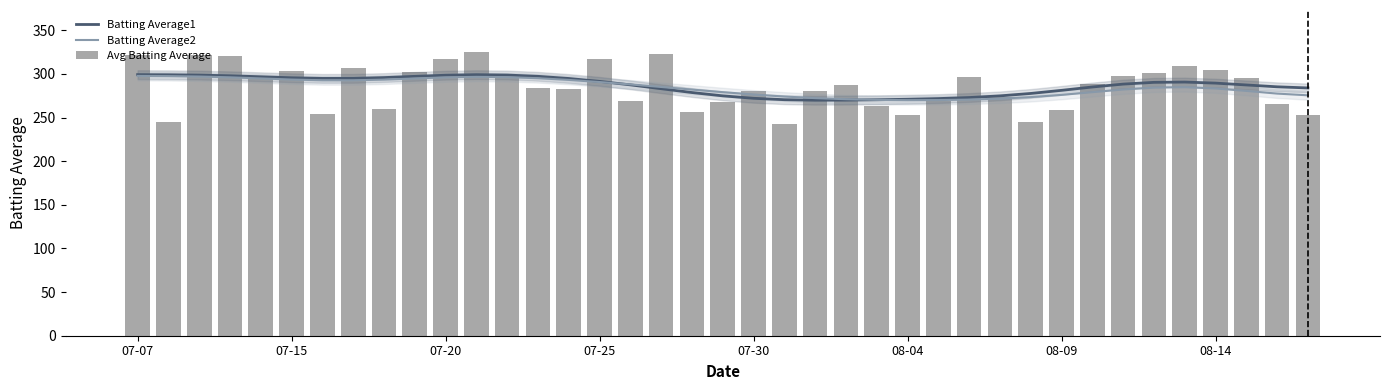

What is the spread (max minus min) of values at 07-07?

24.4